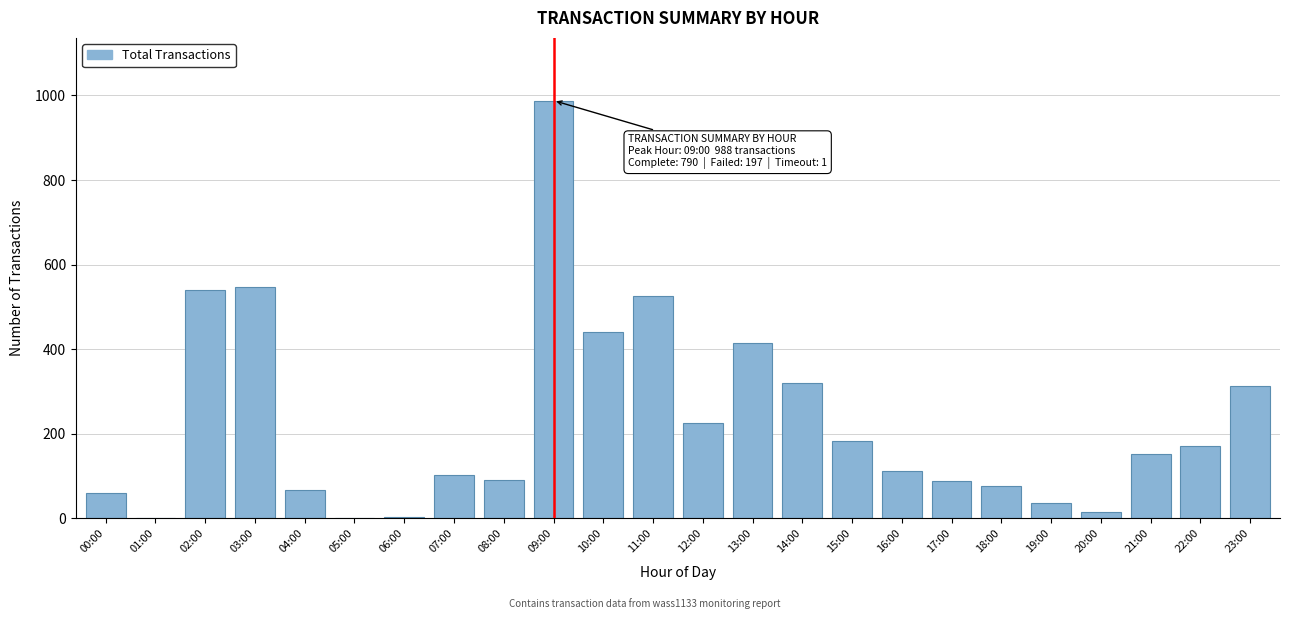

Is it true that the value at 11:00 is 525?

True